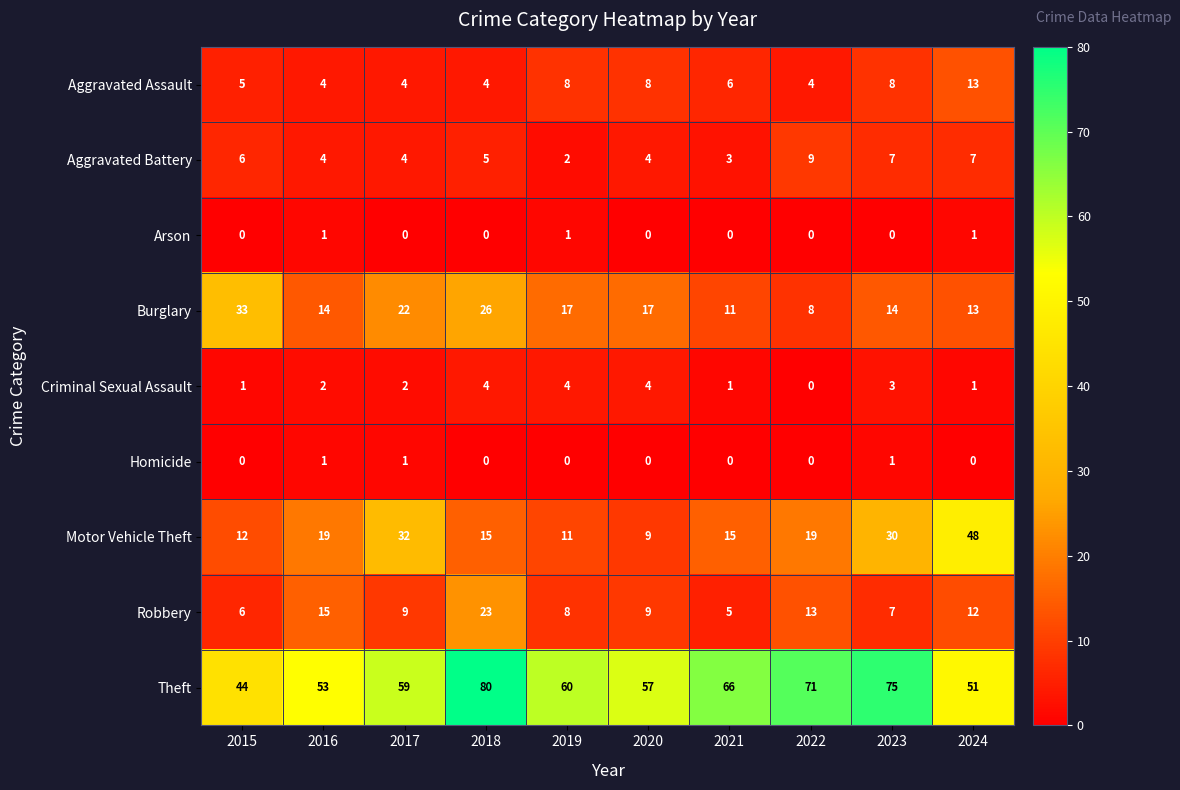

What is the sum of the Robbery values at 2018 and 2024?

35